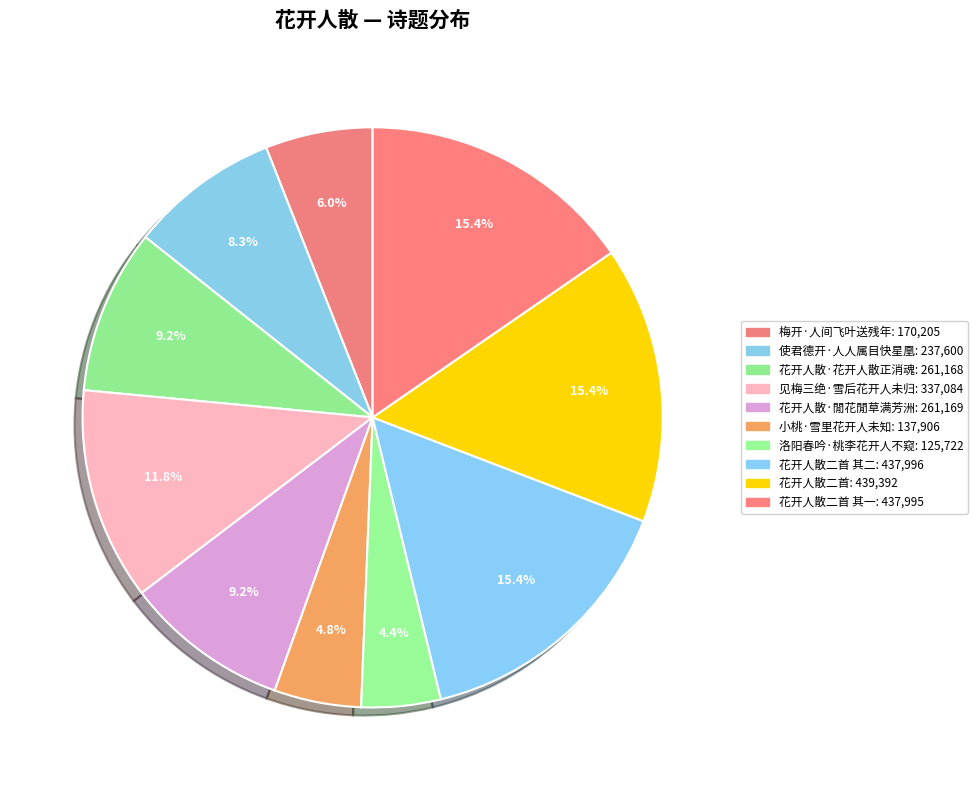

How many slices are in this pie chart?

10